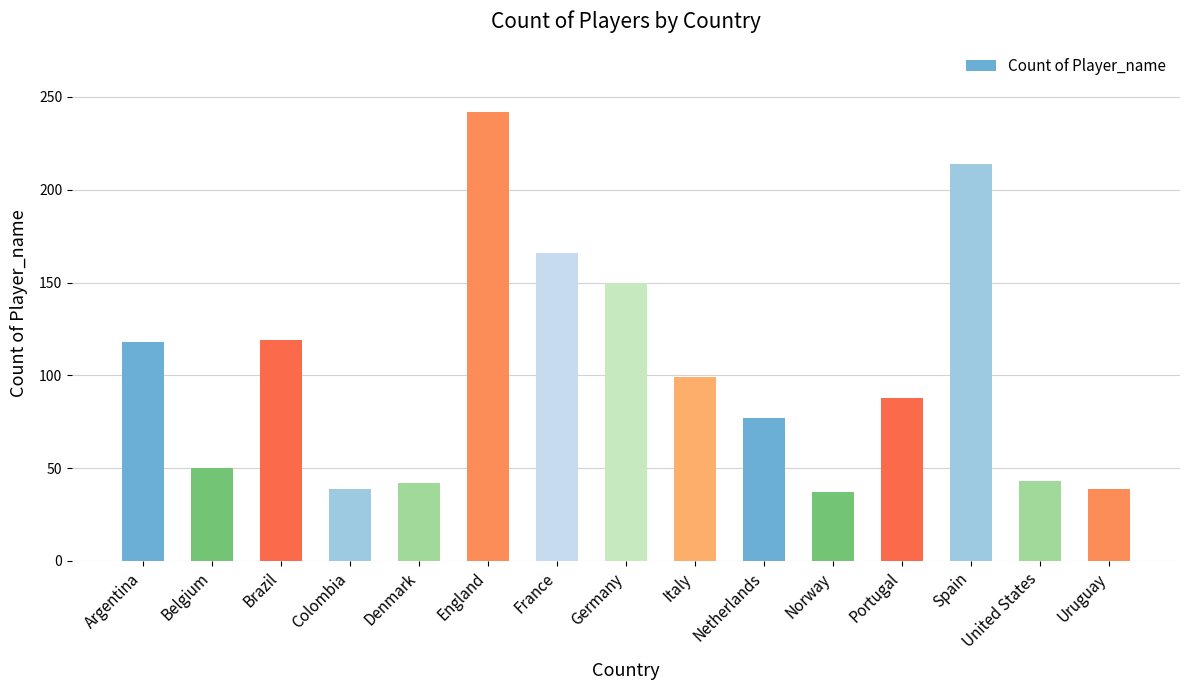

What is the ratio of the value at Spain to the value at Denmark?

5.1